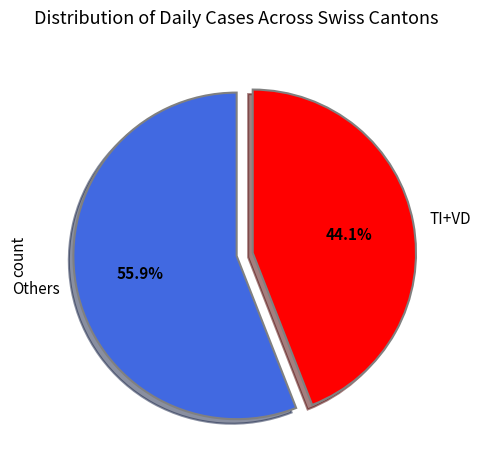

How many slices are in this pie chart?

2